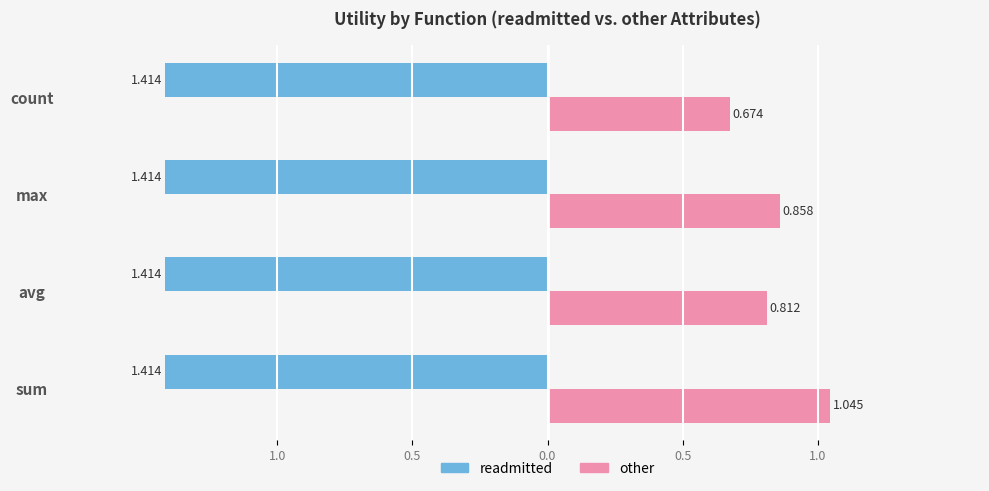

What are all the series names shown in the legend?

readmitted, other